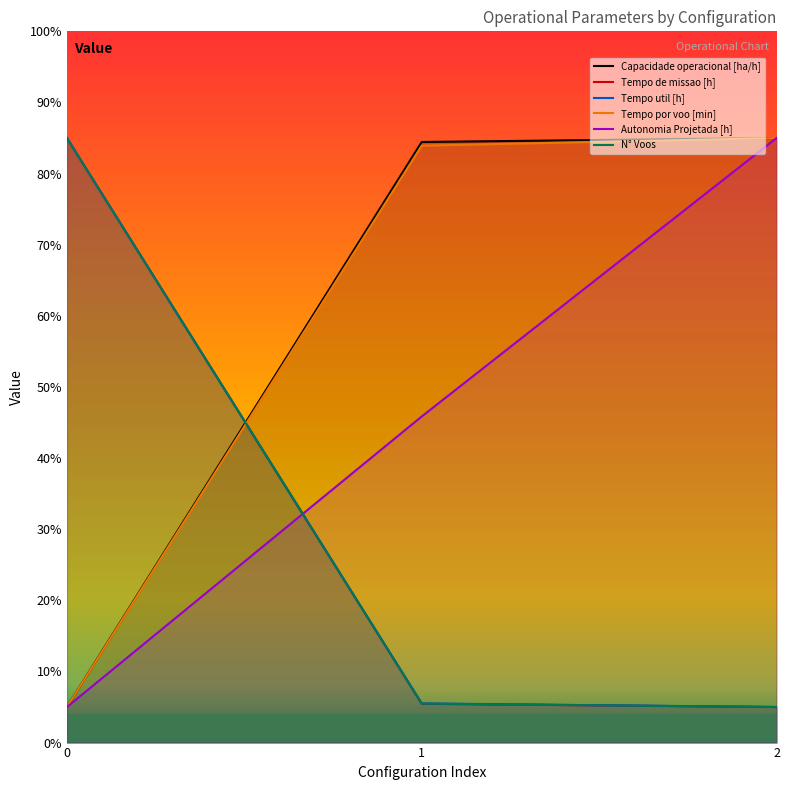

List the labels in order of N° Voos value, smallest first.

2, 1, 0